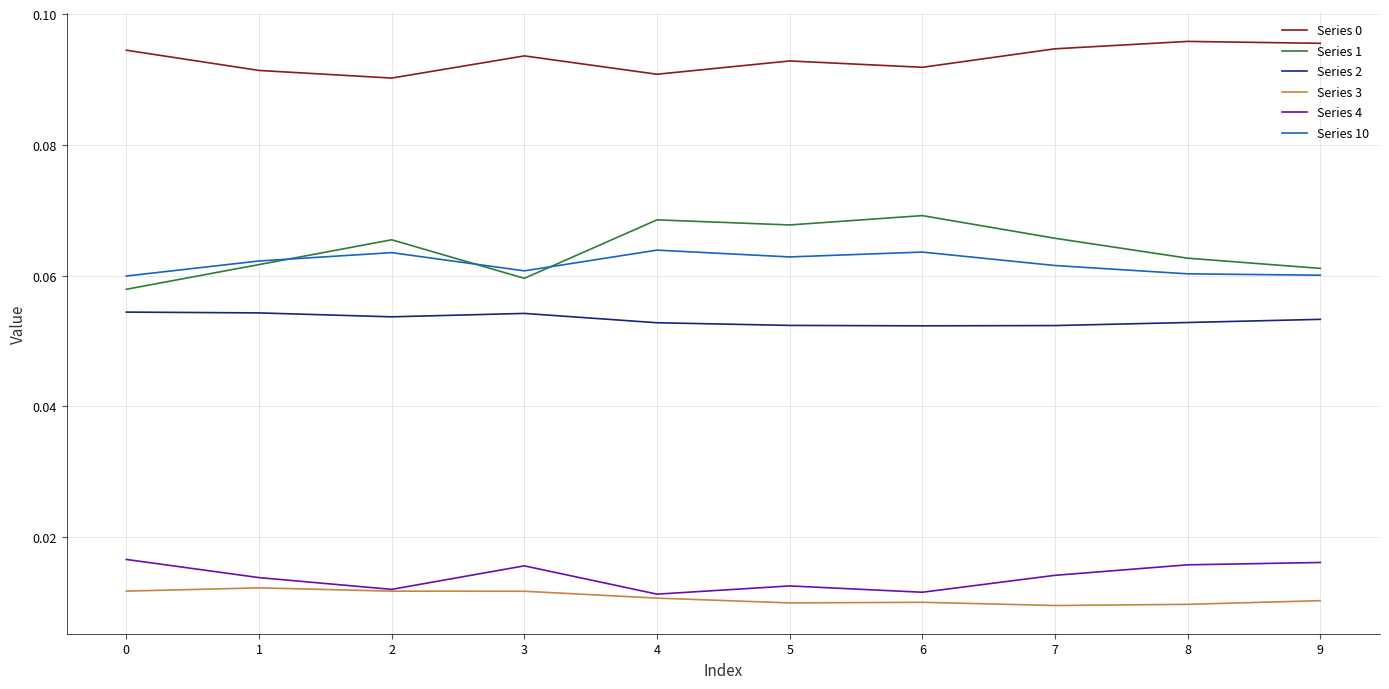

What is the total value across all series at 2?

0.3